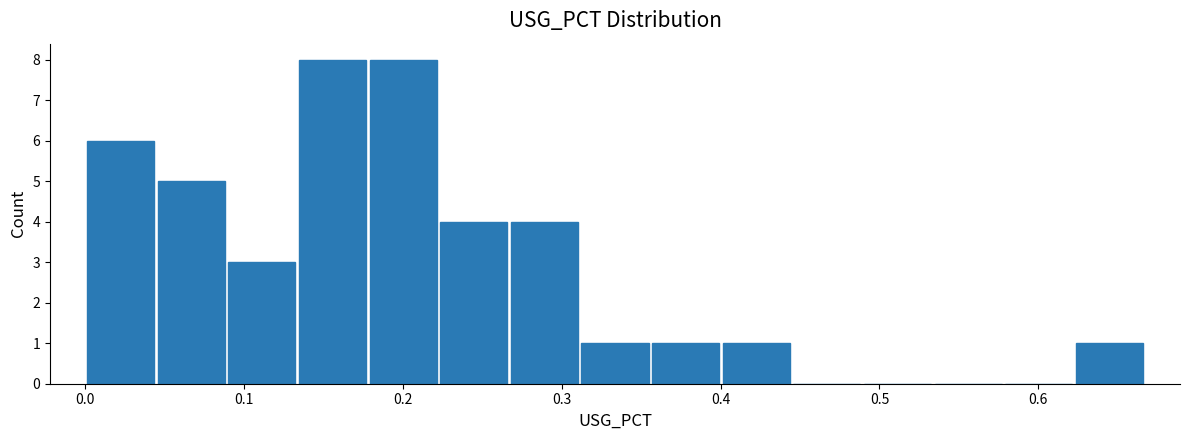

How tall is the bar that spans 0.22 to 0.27 on the x-axis? Neither the bar edges nor the heights are printed on the chart, so give them approximately, as read against the axes.

4